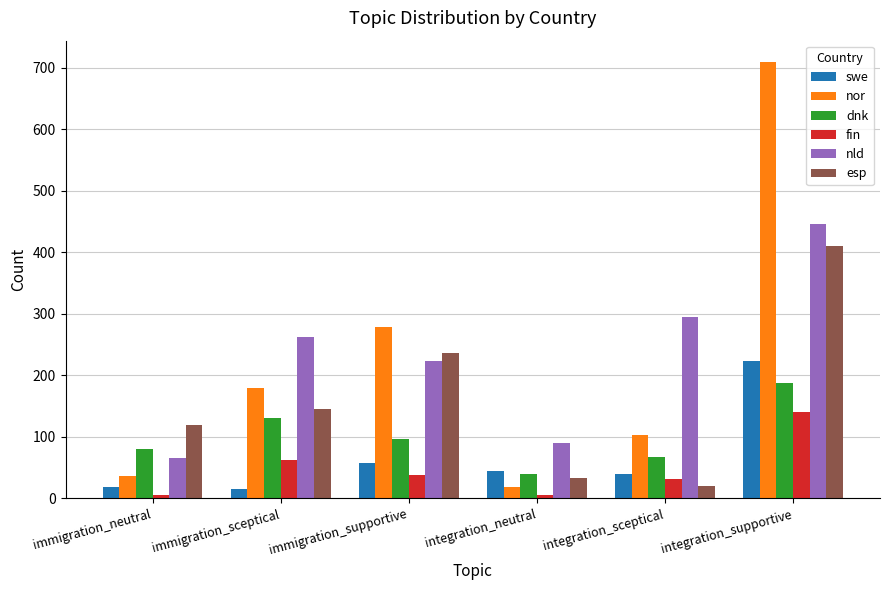

Rank the categories by esp value from highest to lowest.

integration_supportive, immigration_supportive, immigration_sceptical, immigration_neutral, integration_neutral, integration_sceptical